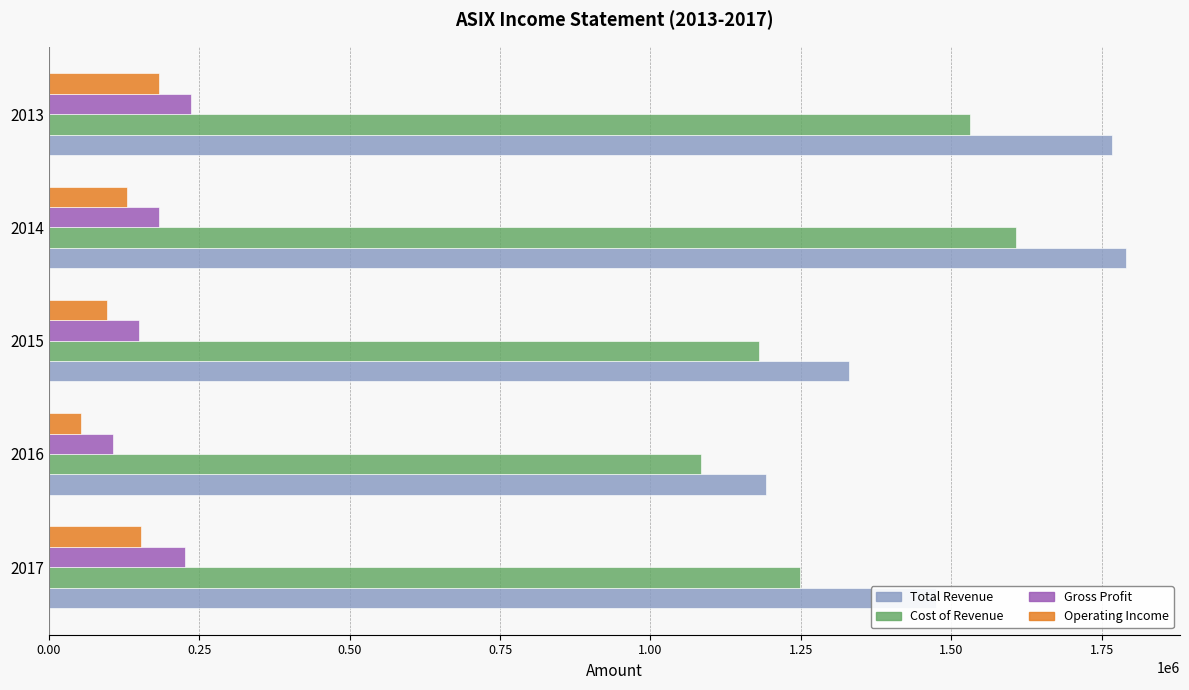

What is the average value of the Gross Profit series?

180560